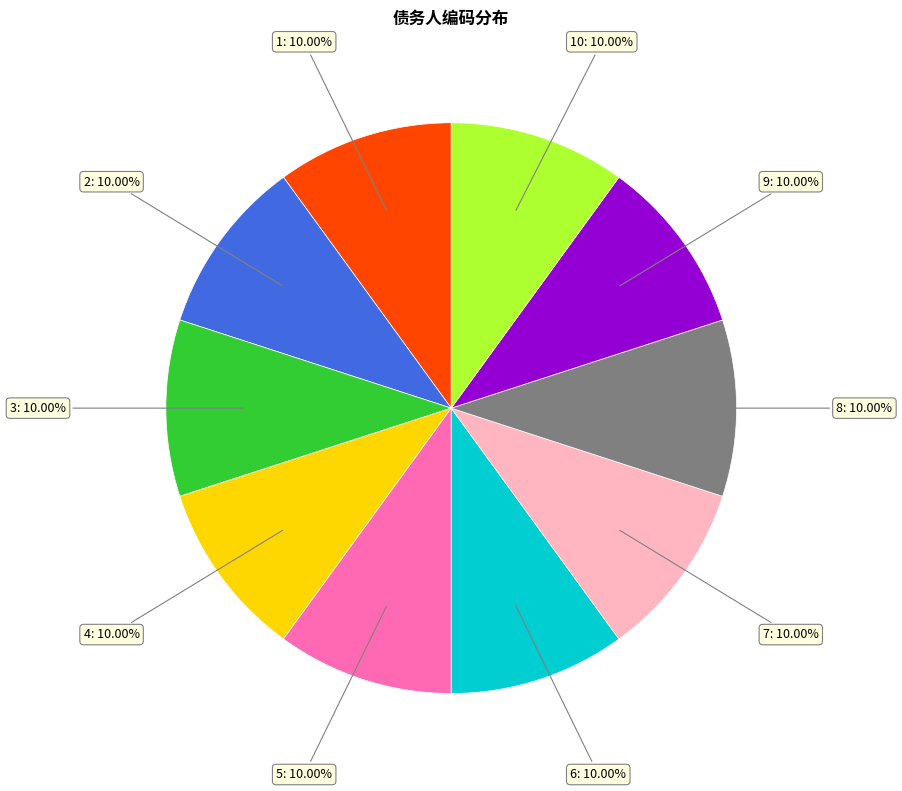

Is there any slice that represents more than half of the pie?

No